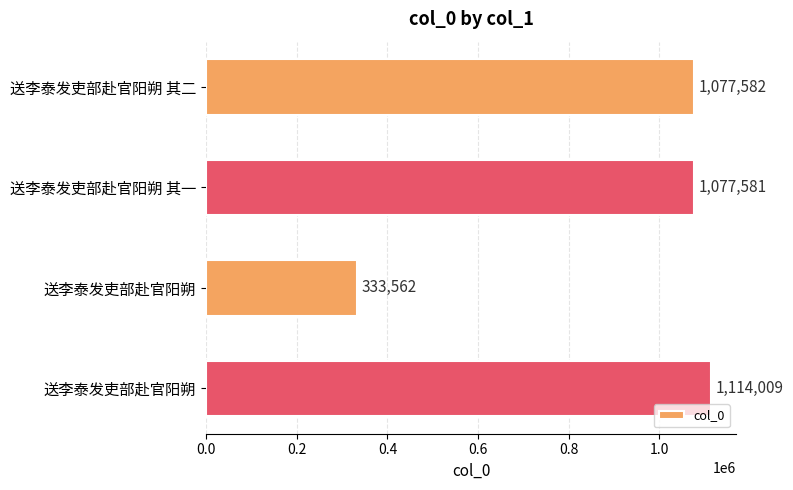

How many data points does each series have?

4